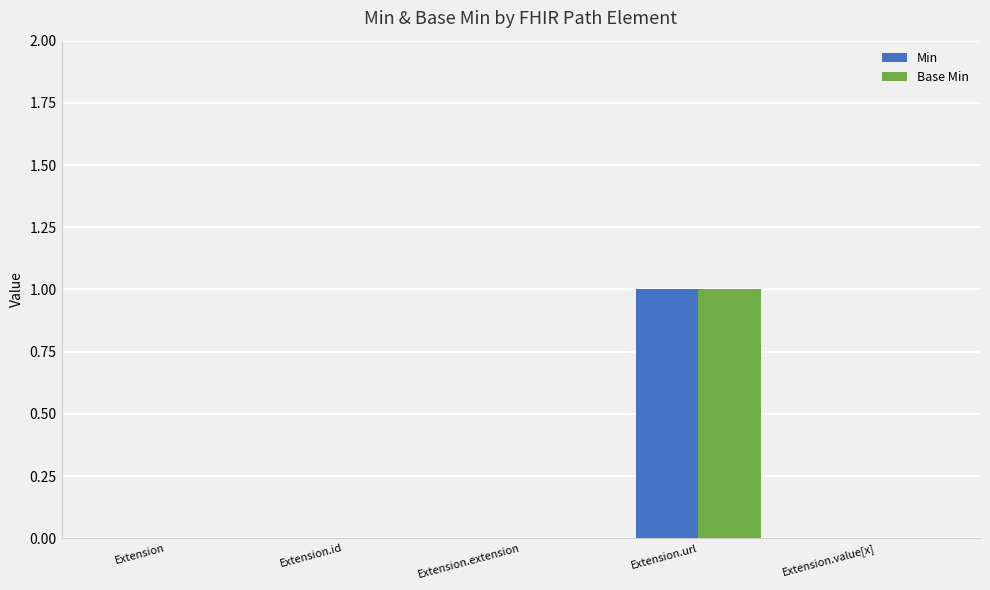

At which category is the sum across all series the highest?

Extension.url